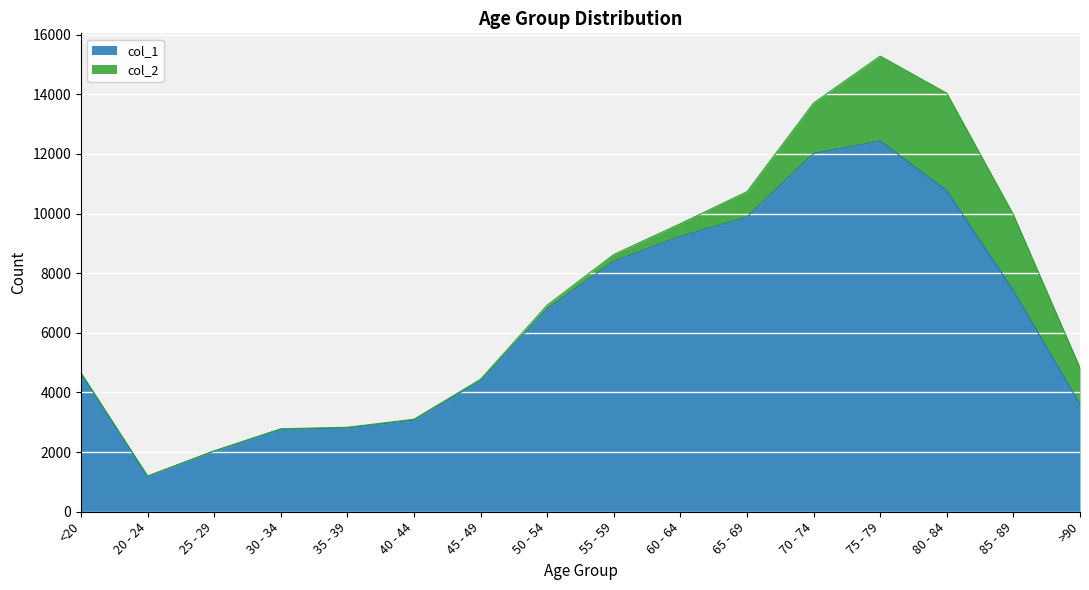

Reading left to right, list all the values displayed in this chart.

<20=4641	20 - 24=1191	25 - 29=2038	30 - 34=2765	35 - 39=2814	40 - 44=3078	45 - 49=4396	50 - 54=6803	55 - 59=8400	60 - 64=9236	65 - 69=9883	70 - 74=12018	75 - 79=12434	80 - 84=10764	85 - 89=7417	>90=3604